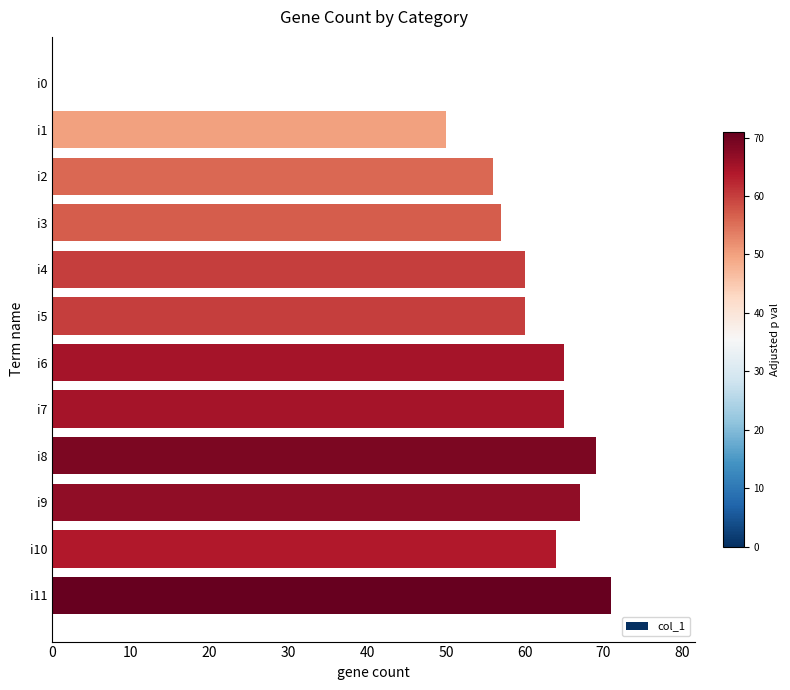

What is the ratio of the value at i5 to the value at i6?

0.9